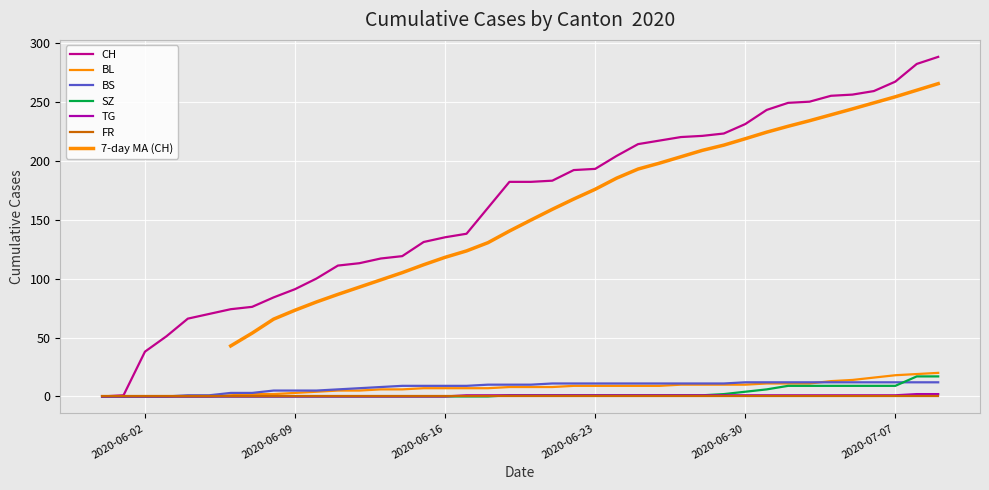

Which series has the largest total across all categories?

CH